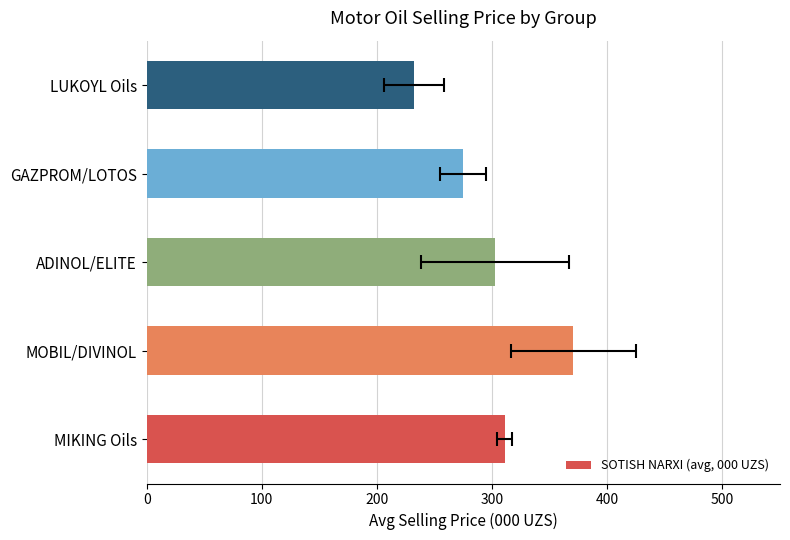

Count the number of values greater than 302.

3